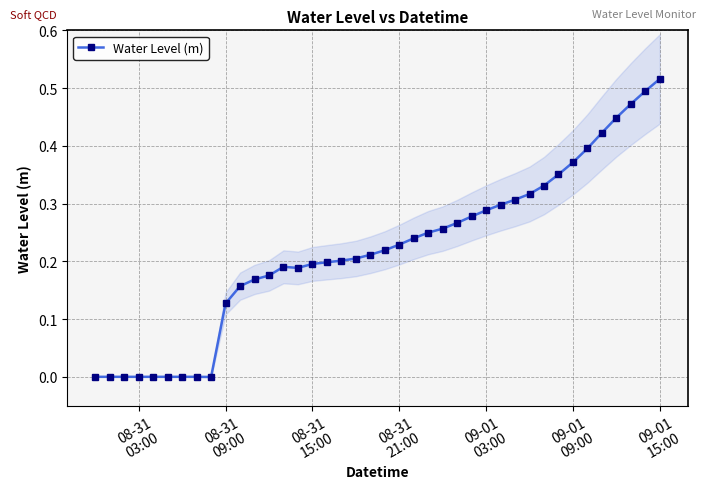

What position from the right is 09-01 09:00?

7